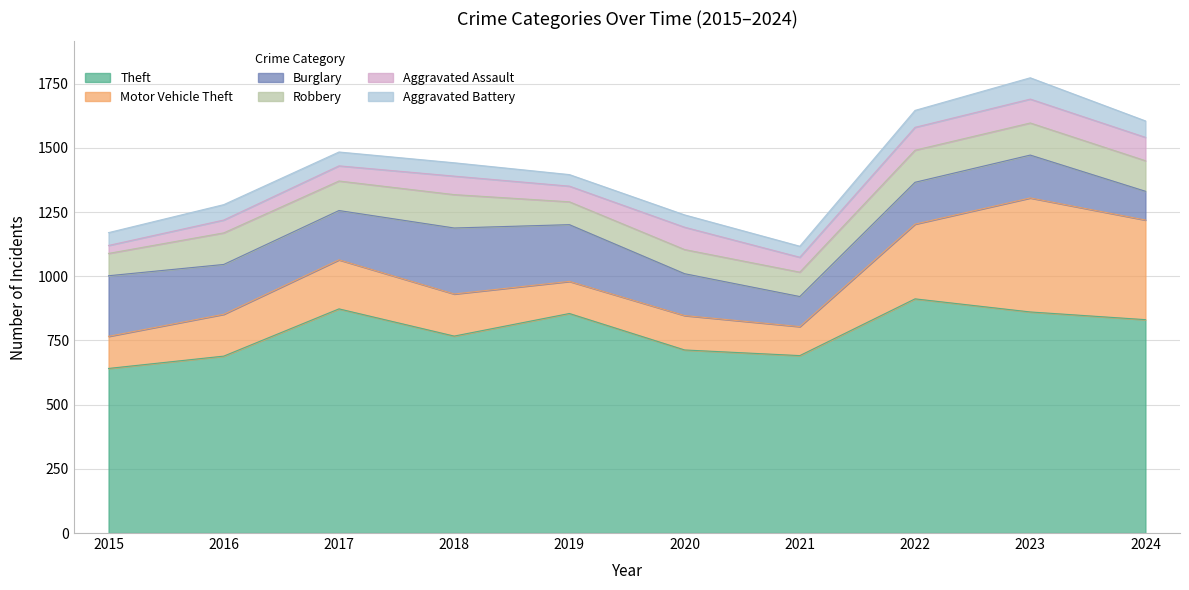

How many values in the Robbery series are below 119?

5